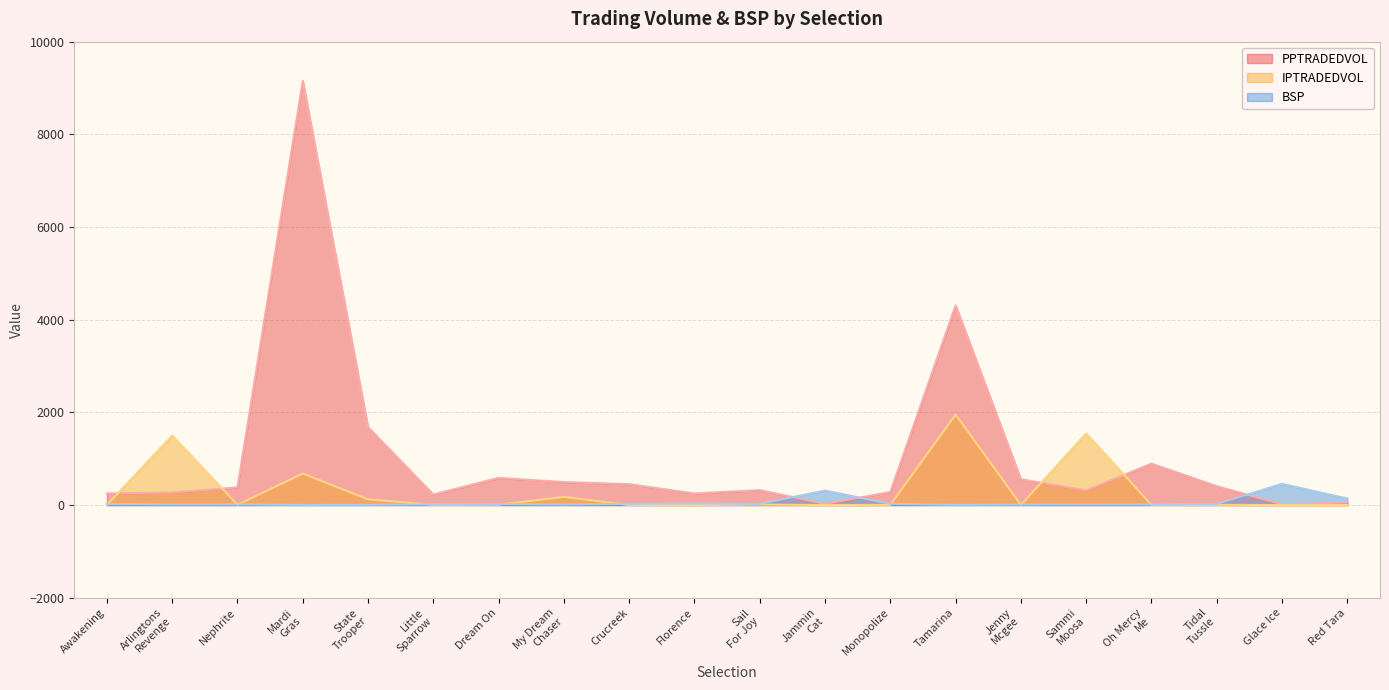

What is the value of the PPTRADEDVOL point at the 18th from the left?

406.6